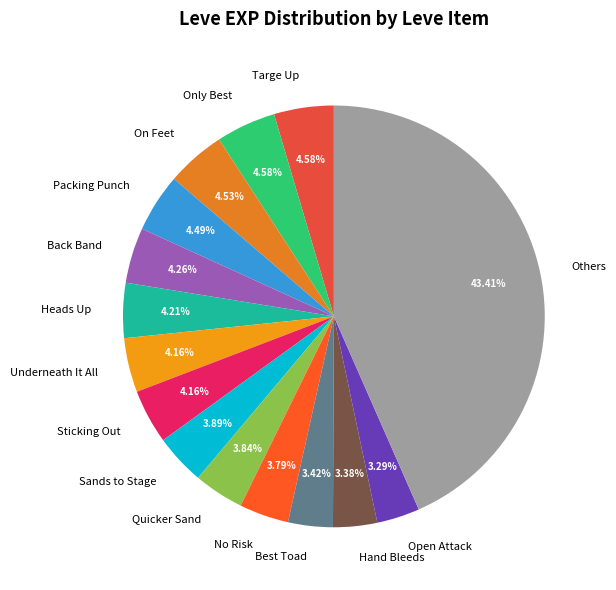

How many segments does this pie chart have?

15